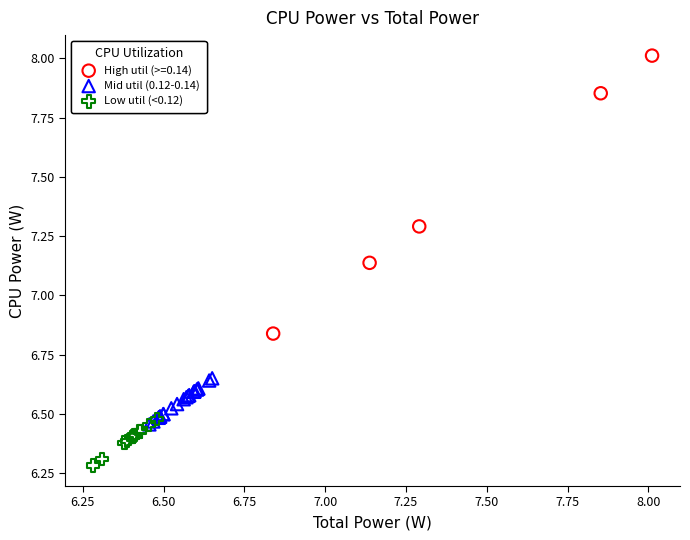

Which series reaches the minimum Y coordinate?

Low util (<0.12)